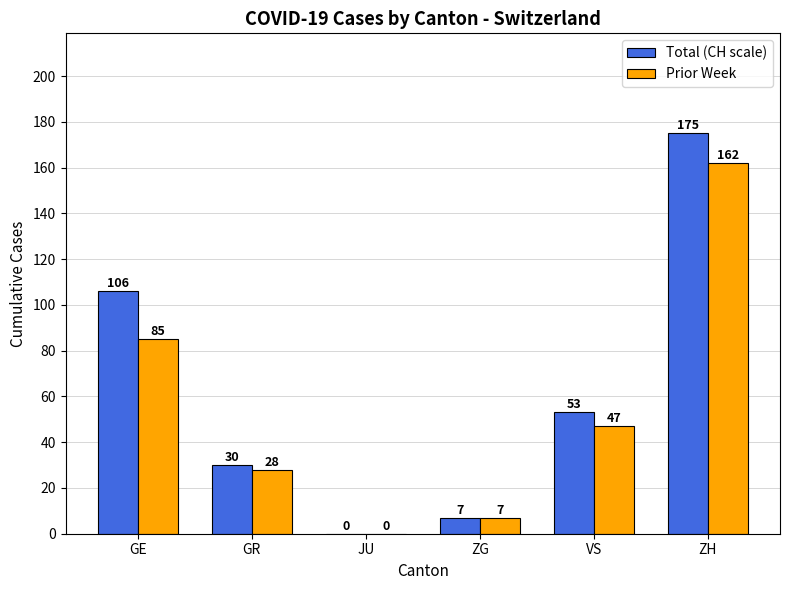

Where does the Prior Week series first go above 47?

GE